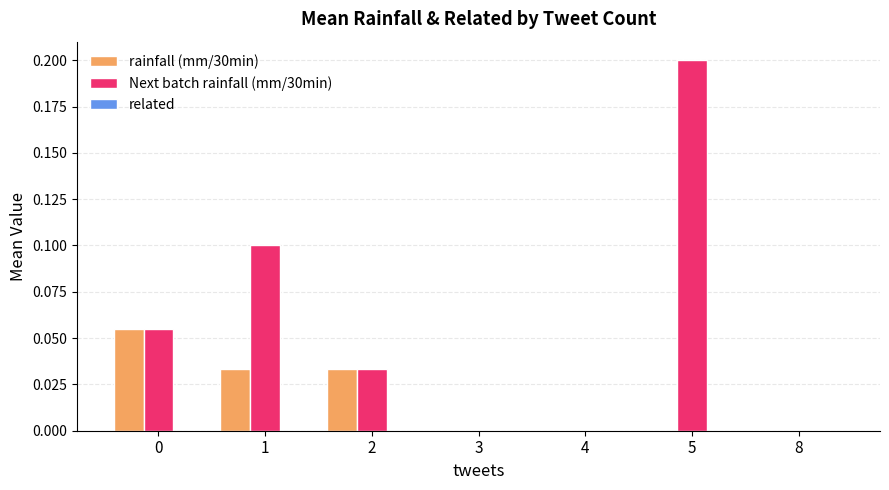

True or false: rainfall (mm/30min) has a value of 0.0 at 1.

True